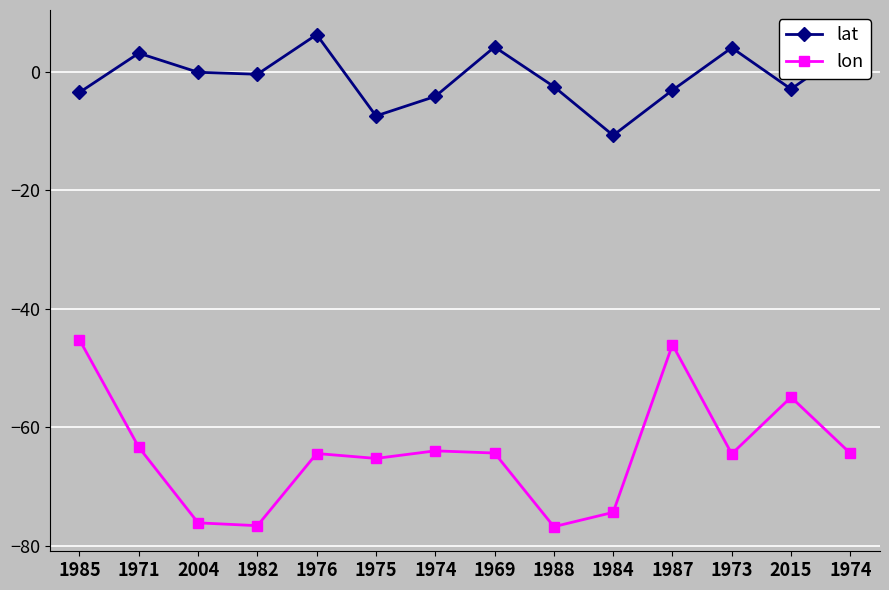

Rank the categories by lat value from highest to lowest.

1976, 1969, 1974, 1973, 1971, 2004, 1982, 1988, 2015, 1987, 1985, 1974, 1975, 1984